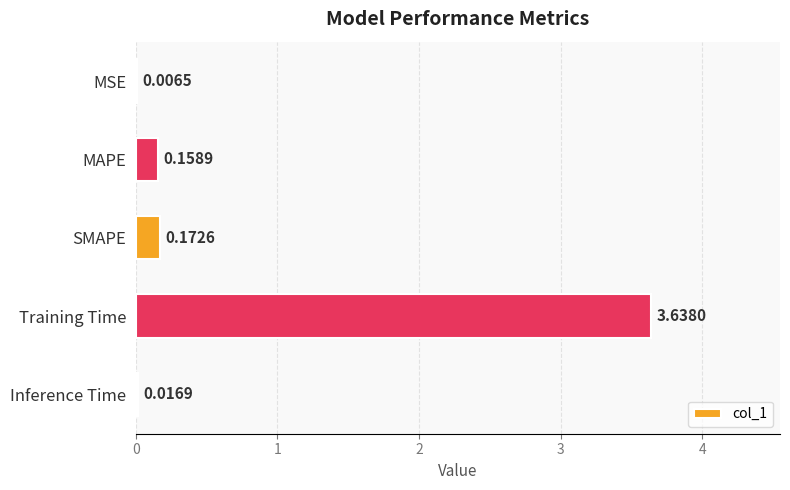

Where is the data nearest to the value 1?

SMAPE